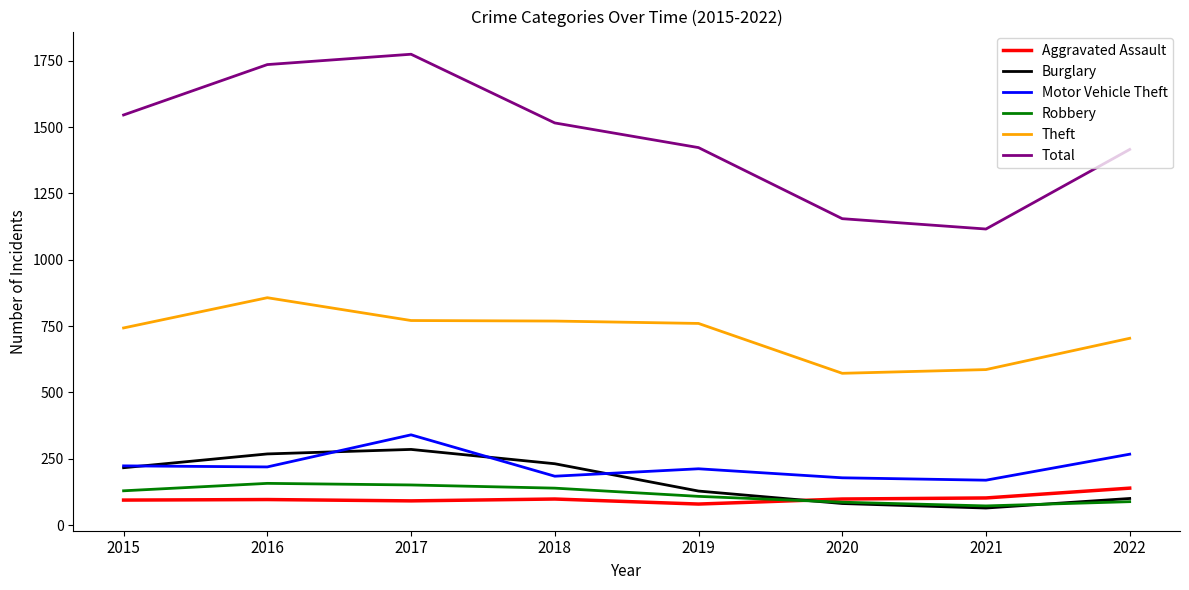

True or false: Theft and Robbery cross at least once.

False